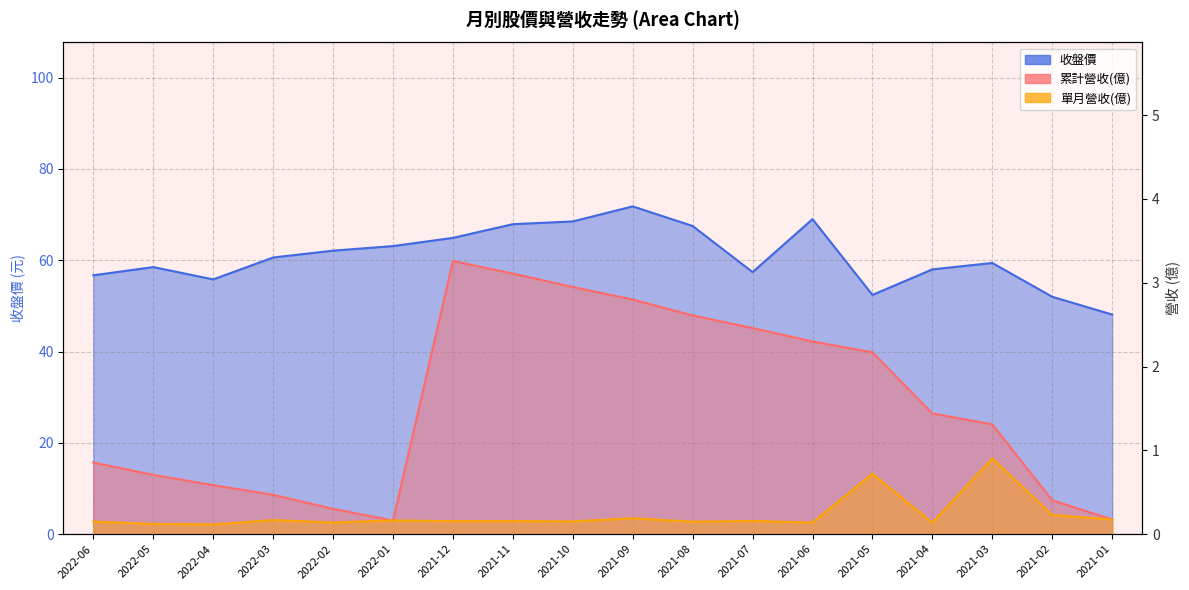

What are all the series names shown in the legend?

累計營收(億), 單月營收(億), 收盤價